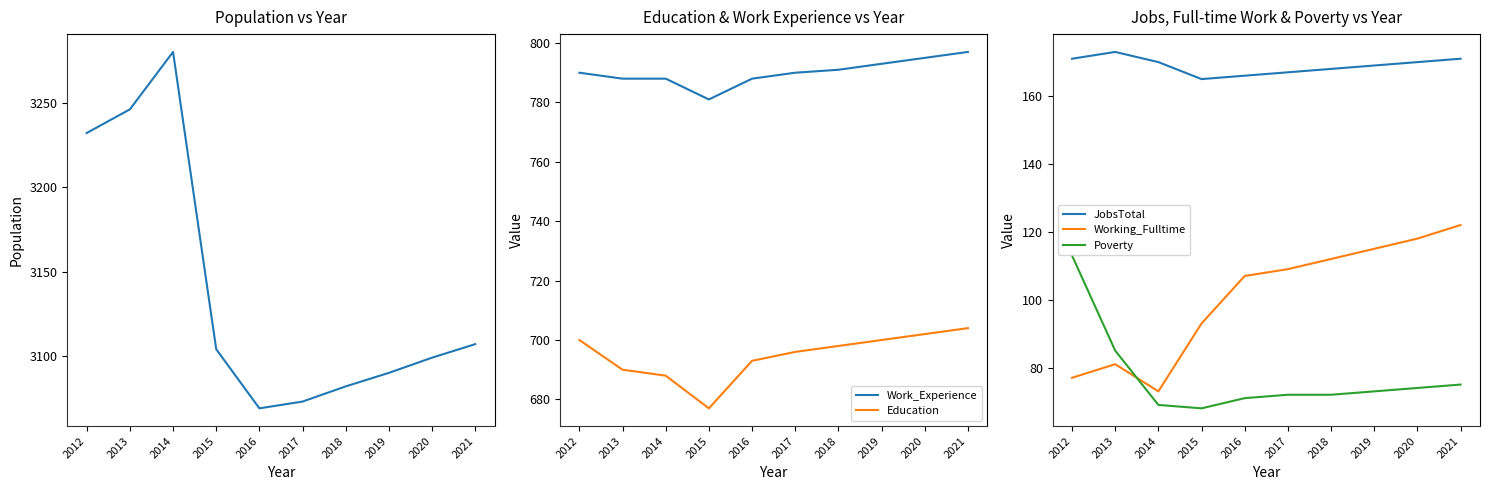

Is it true that Working_Fulltime equals 81 at 2013?

True